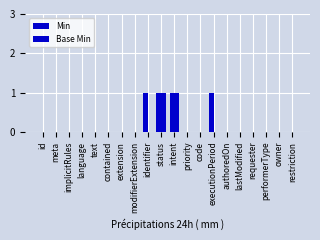

What is the sum of all Base Min values?

2